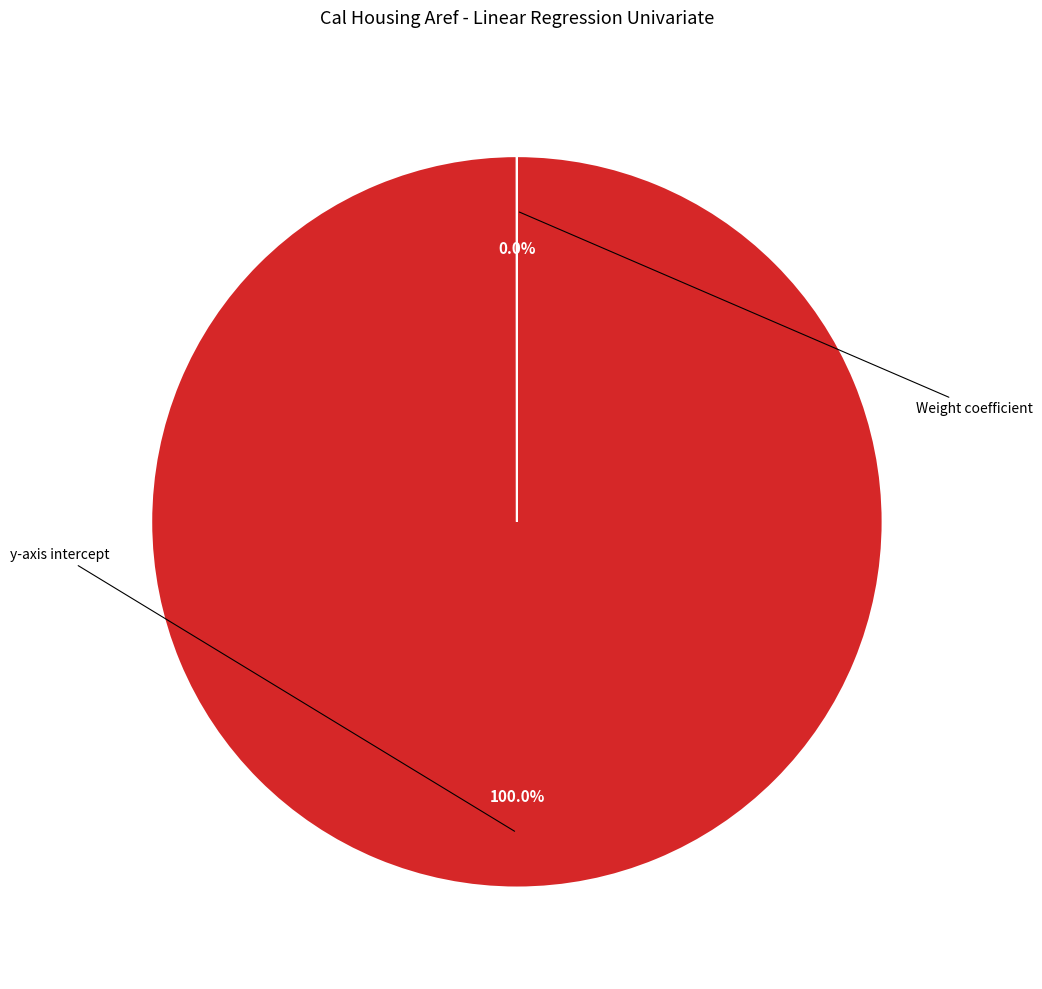

Is it true that y-axis intercept is 100% of the pie?

True